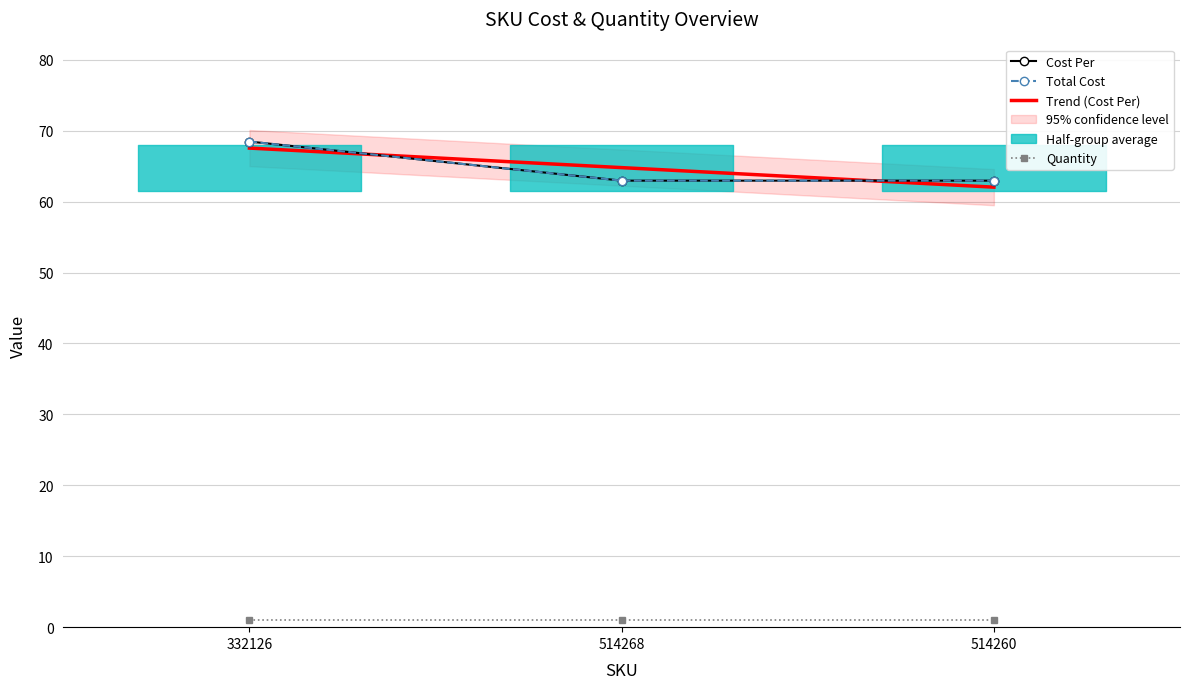

What value does the Trend (Cost Per) series have at 332126?

67.6